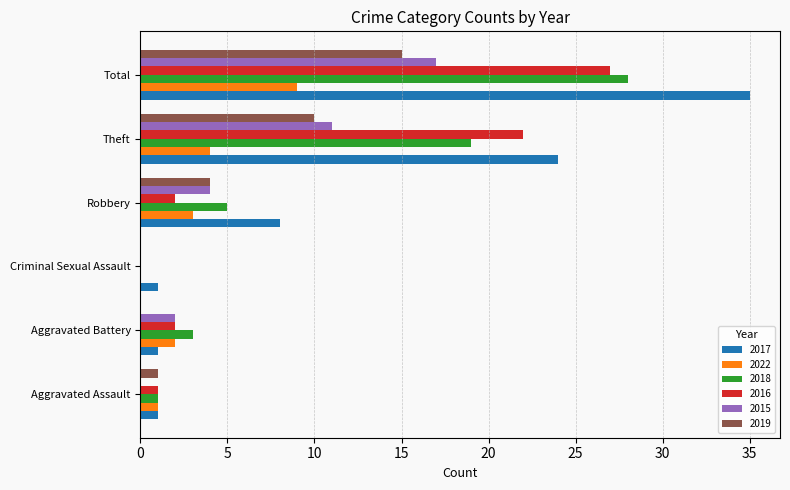

At which label is 2022 closest to 4?

Theft